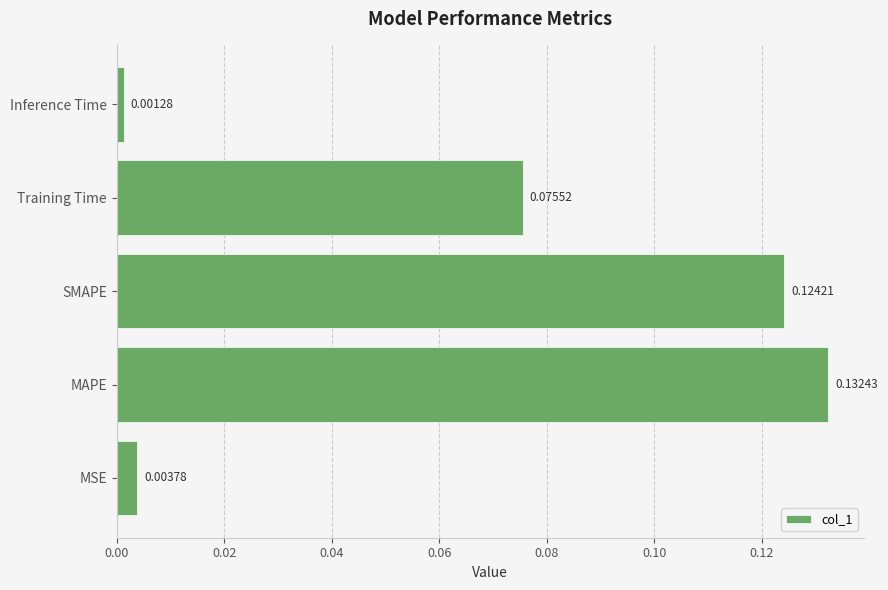

List the labels in order of value, largest first.

MAPE, SMAPE, Training Time, MSE, Inference Time